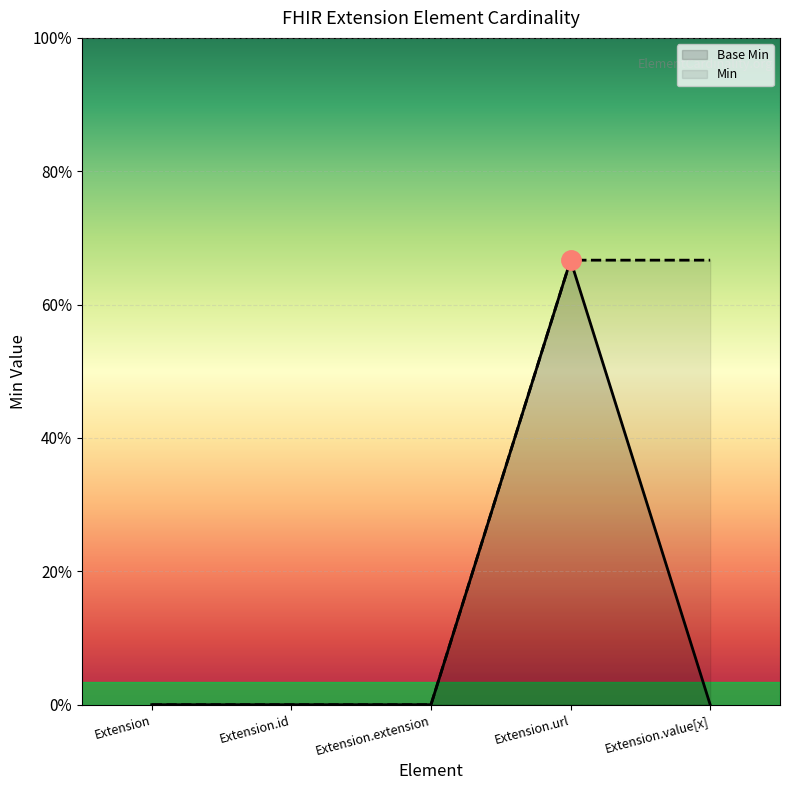

What is the greatest value displayed?

1